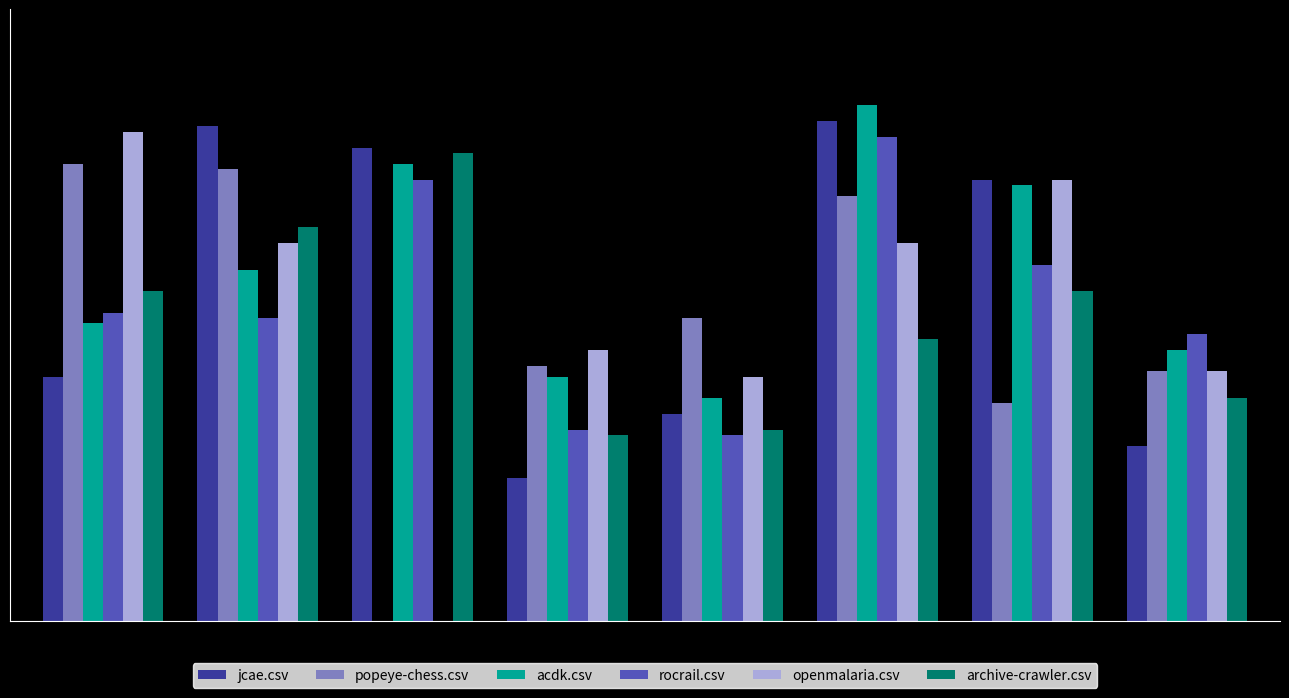

Is it true that archive-crawler.csv equals 0.9 at 1?

True